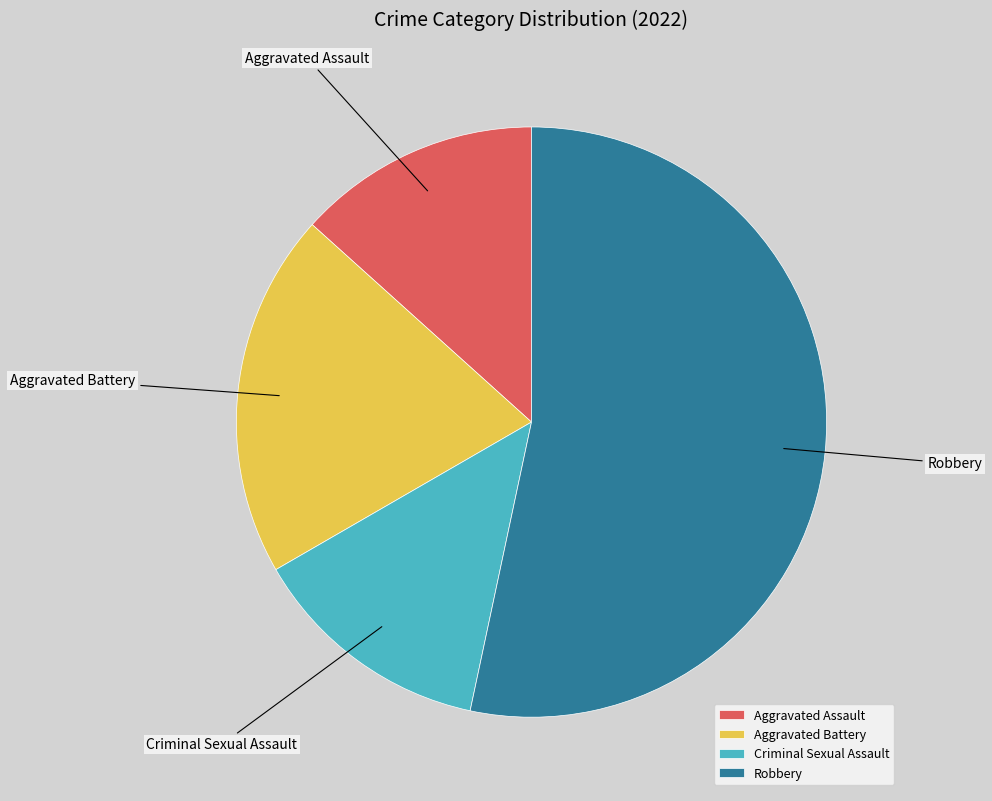

Is Robbery the majority of the pie?

Yes